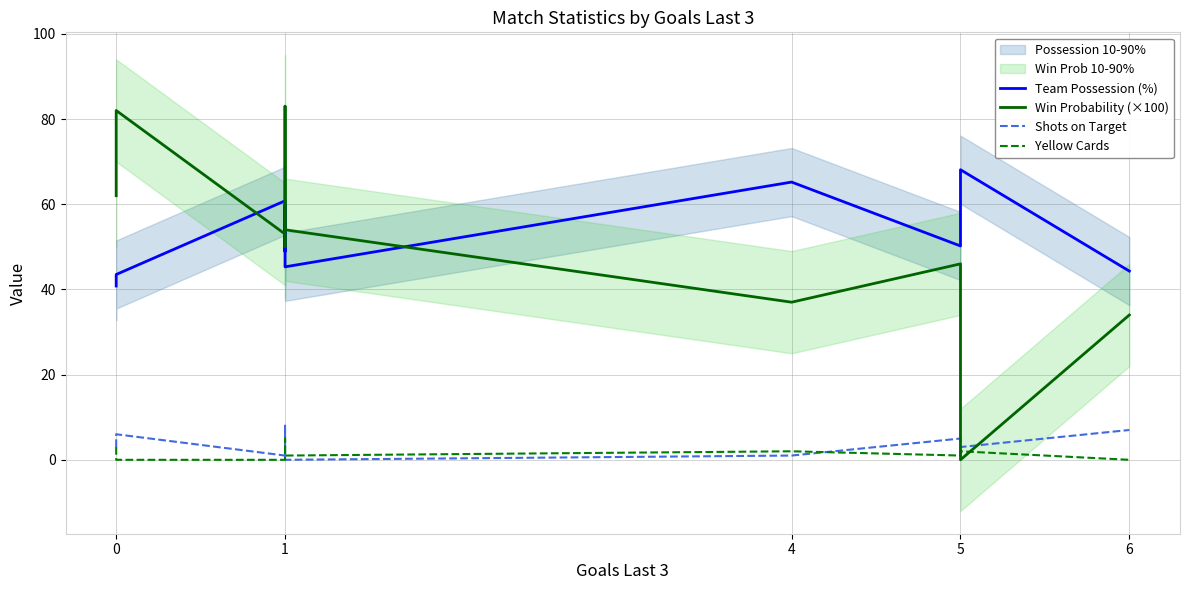

What is the greatest value displayed?

83.0